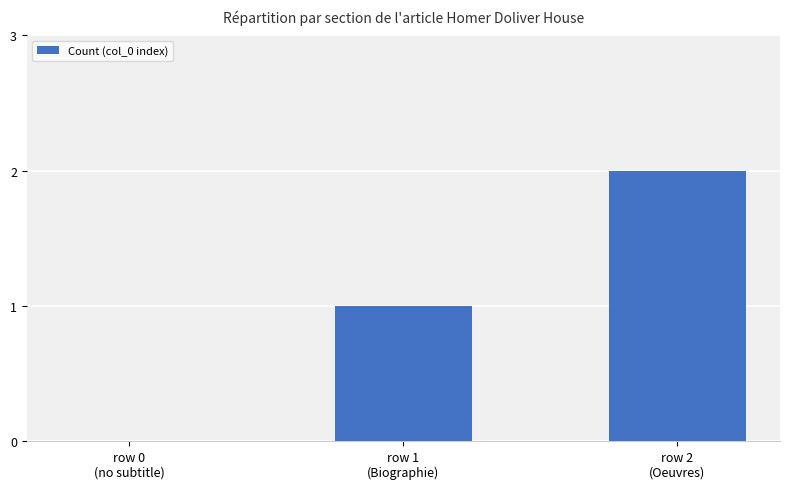

The value at row 2
(Oeuvres) is 1. True or false?

False